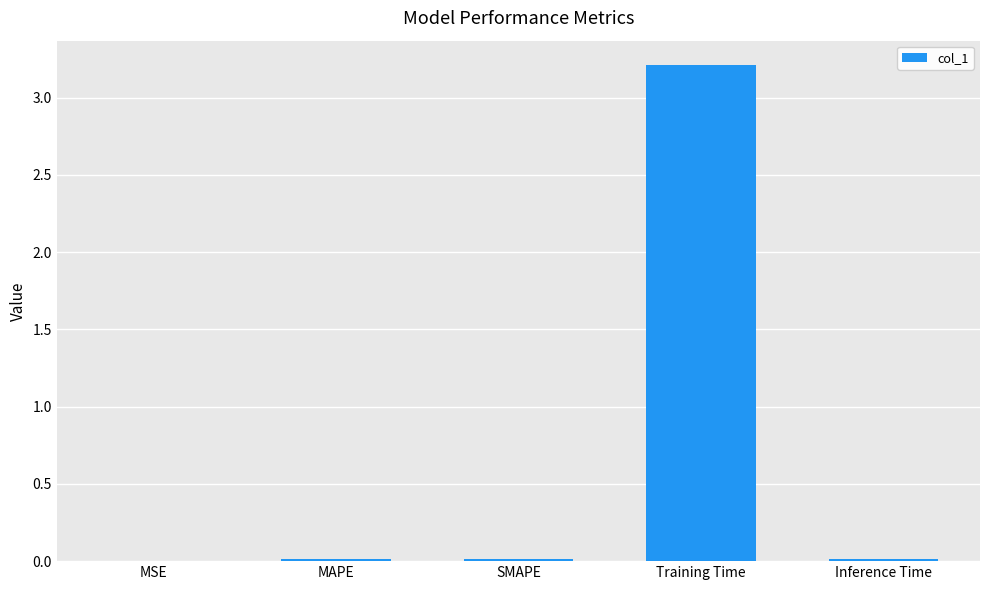

Which category has the highest value across all series?

Training Time